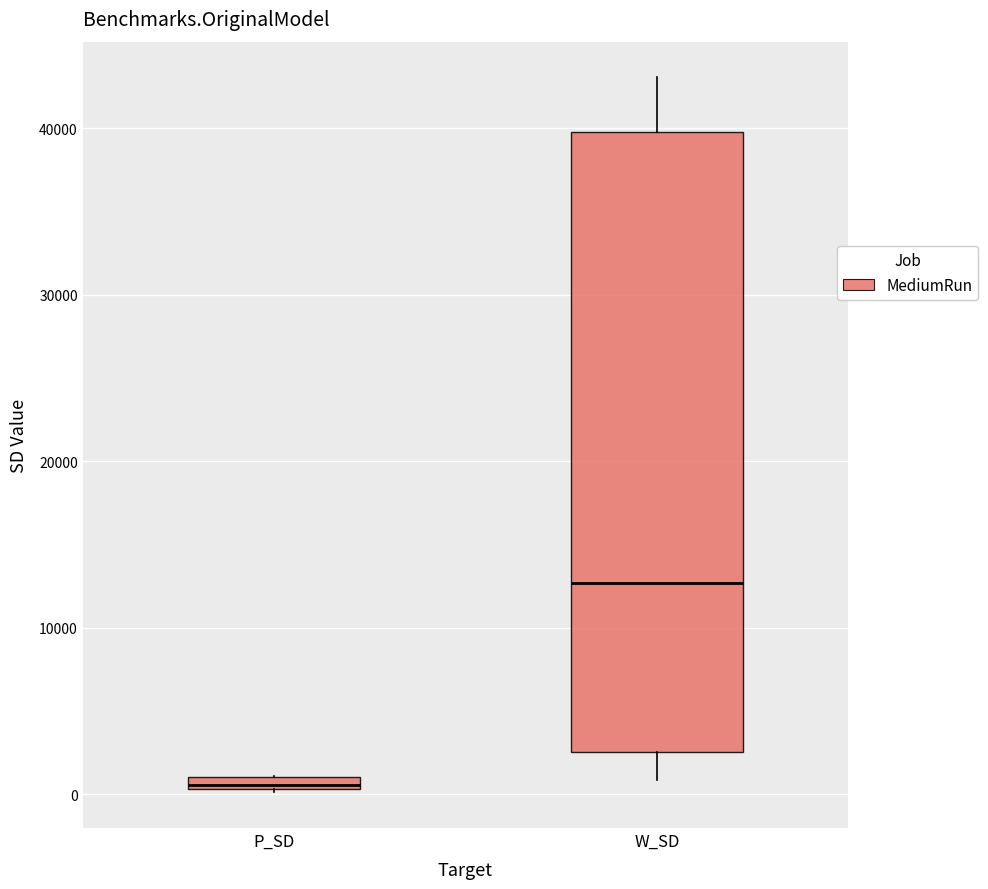

Comparing the boxes themselves (not the whiskers), which one is the tallest?

W_SD